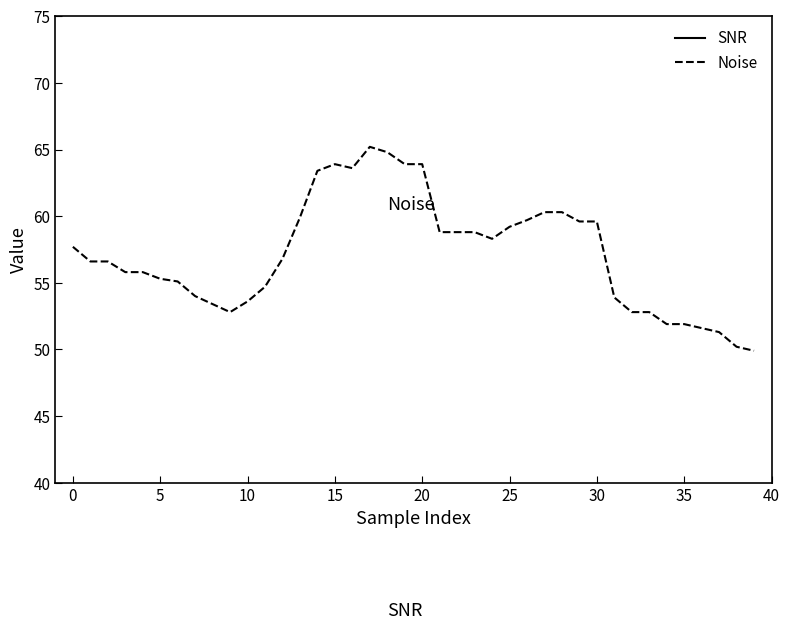

True or false: Noise and SNR cross at least once.

False